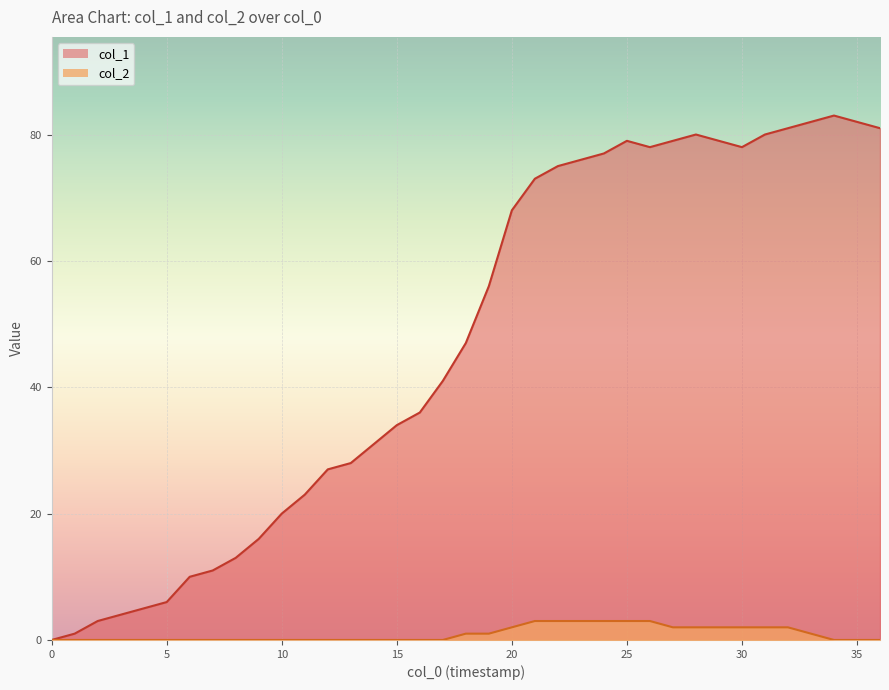

How many series are shown in this chart?

2